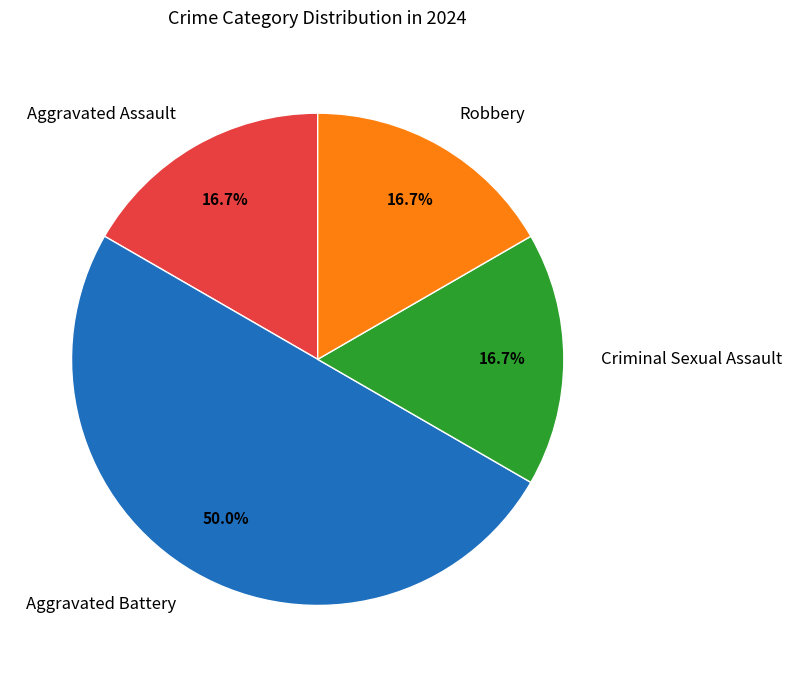

How many slices are in this pie chart?

4